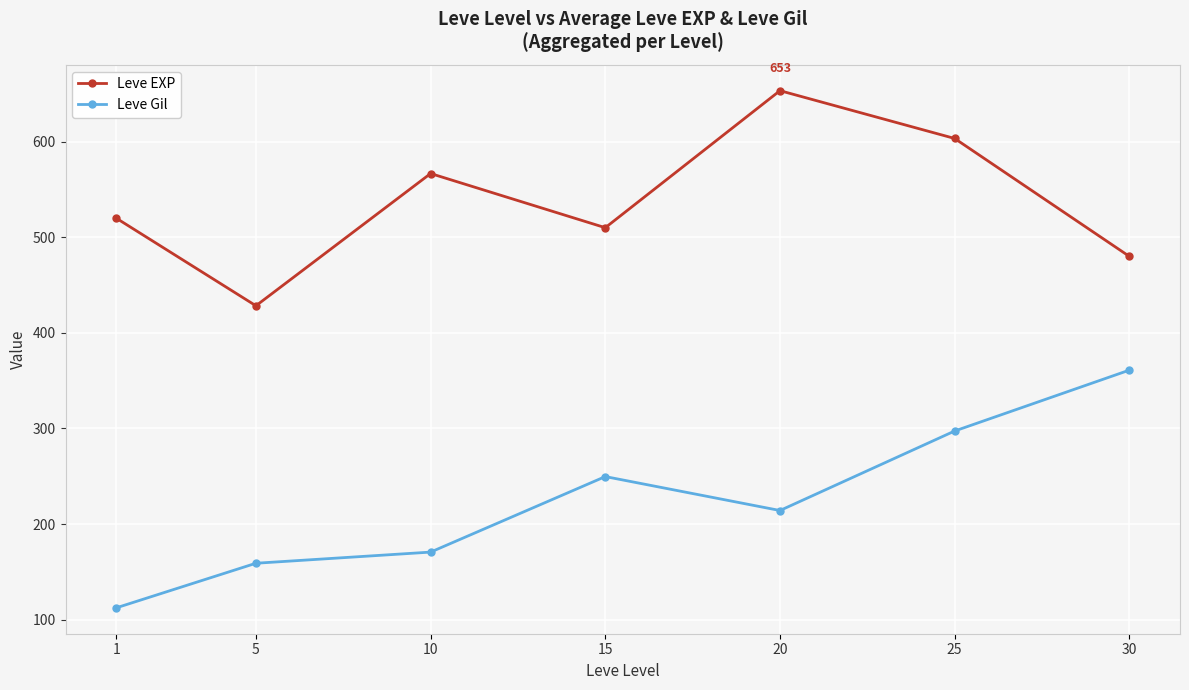

What is the average value of the Leve EXP series?

537.4